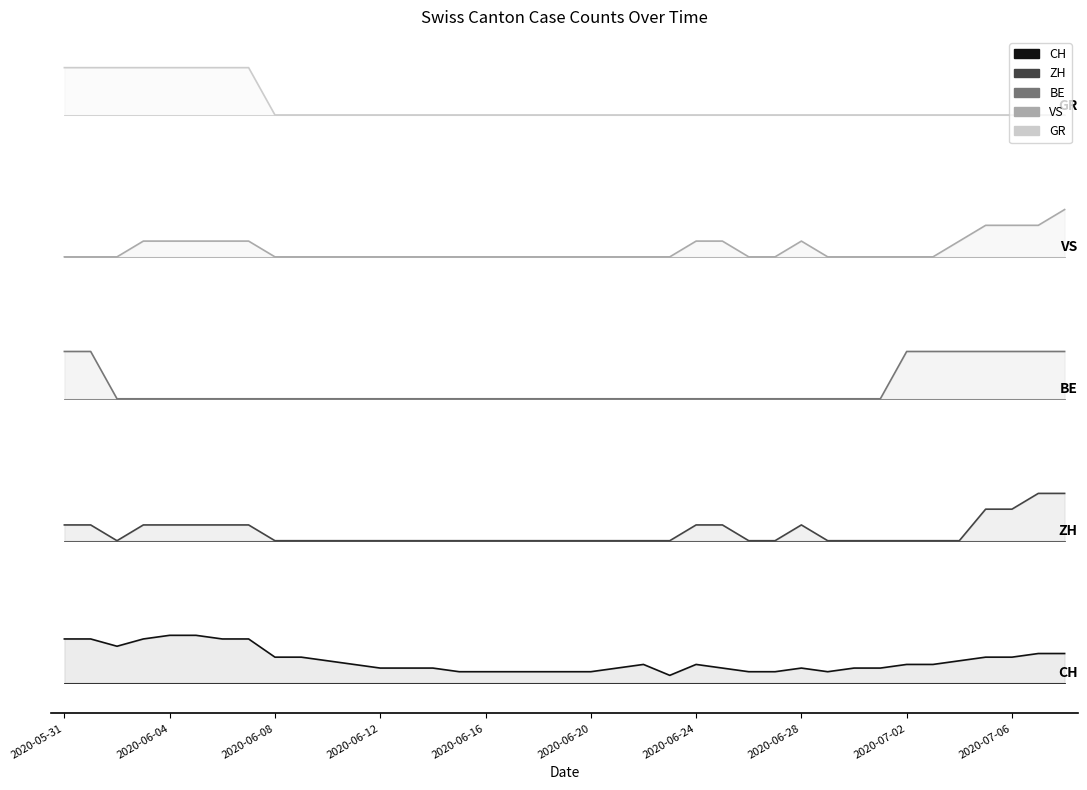

How many lines are shown in the chart?

5